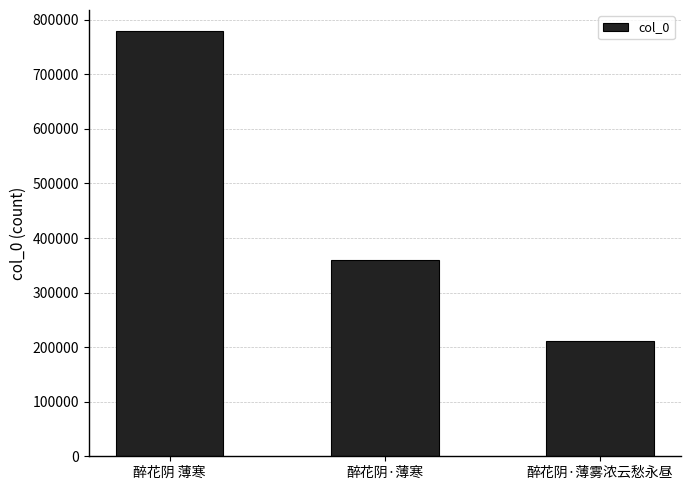

What is the maximum value shown in the chart?

778972